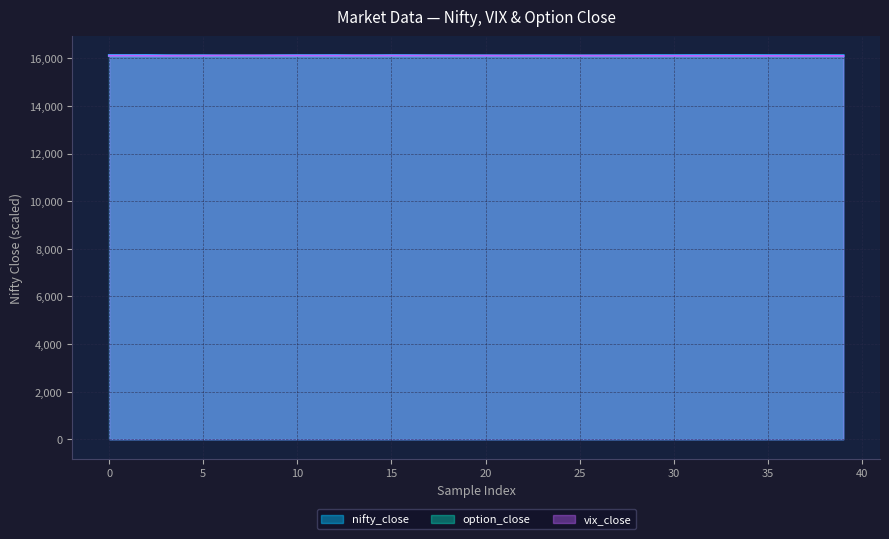

The value of nifty_close at 9 is 16118.6. True or false?

True